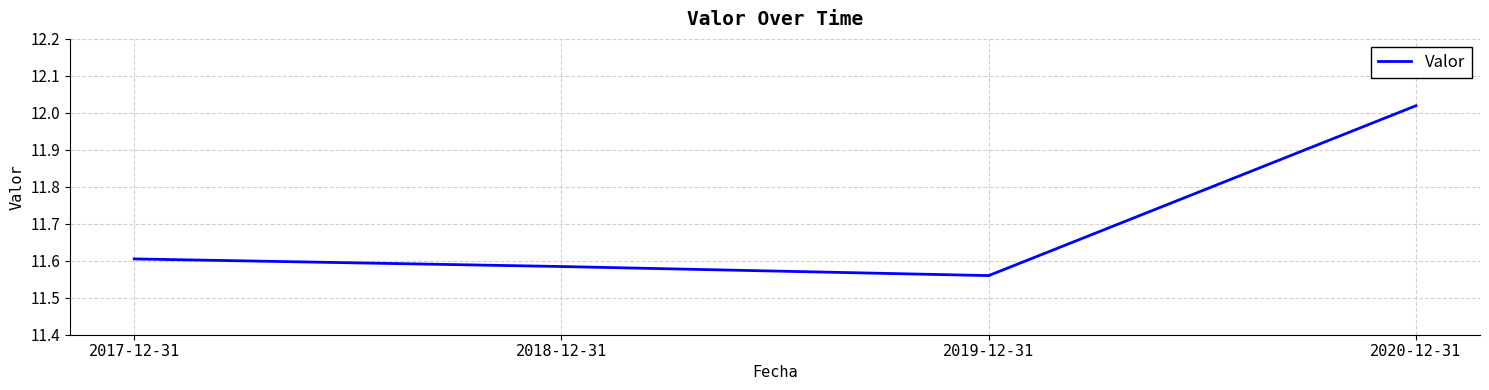

Approximately how many times larger is the value at 2020-12-31 compared to 2019-12-31?

1.0